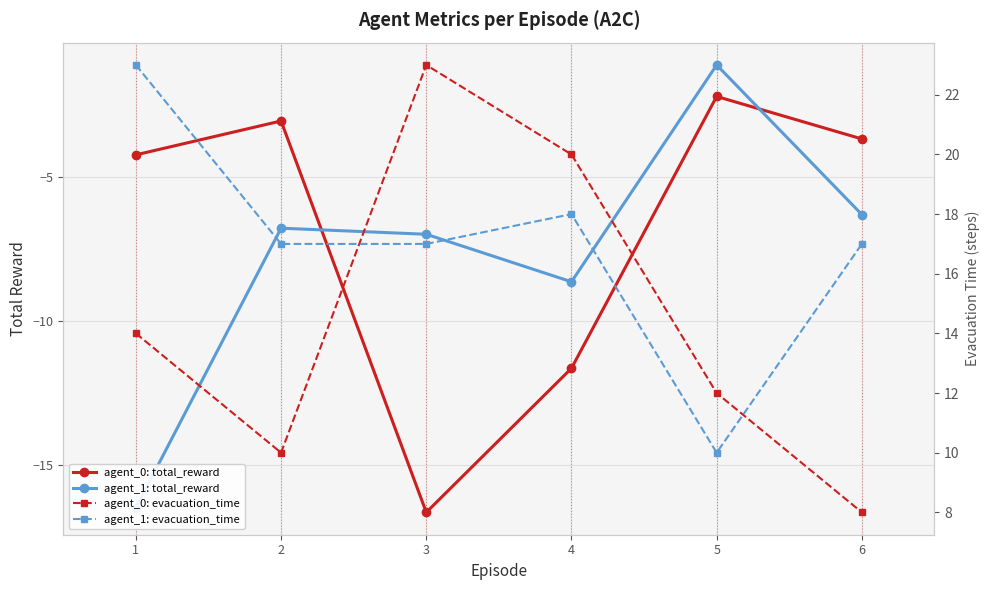

What are all the series names shown in the legend?

agent_0: total_reward, agent_1: total_reward, agent_0: evacuation_time, agent_1: evacuation_time